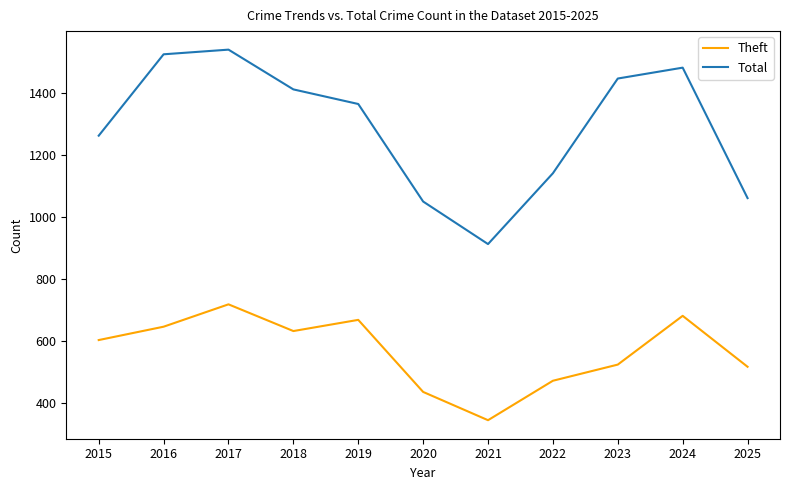

Between 2015 and 2024, which series saw the biggest shift?

Total